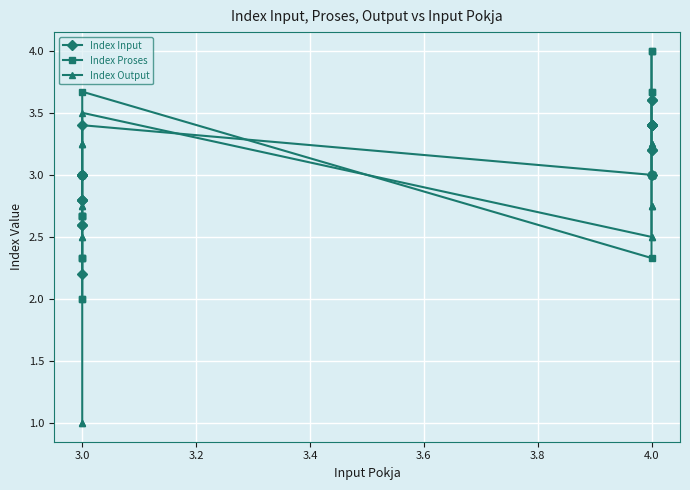

Reading right to left, extract all data points from this chart.

Index Input: 3.6	3.6	3.4	3.4	3.4	3.4	3.4	3.4	3.4	3.2	3.2	3.0	3.4	3.0	3.0	3.0	3.0	3.0	2.8	2.8	2.8	2.6	2.6	2.2
Index Proses: 4.0	4.0	3.7	3.7	3.0	3.0	3.0	3.0	3.0	3.0	3.0	2.3	3.7	3.0	3.0	2.7	2.7	2.7	2.7	2.3	2.3	2.3	2.0	2.0
Index Output: 4.0	3.2	3.2	3.2	3.2	3.0	3.0	2.8	2.8	2.8	2.5	2.5	3.5	3.2	3.2	3.2	3.0	3.0	2.8	2.8	2.5	2.5	1.0	1.0